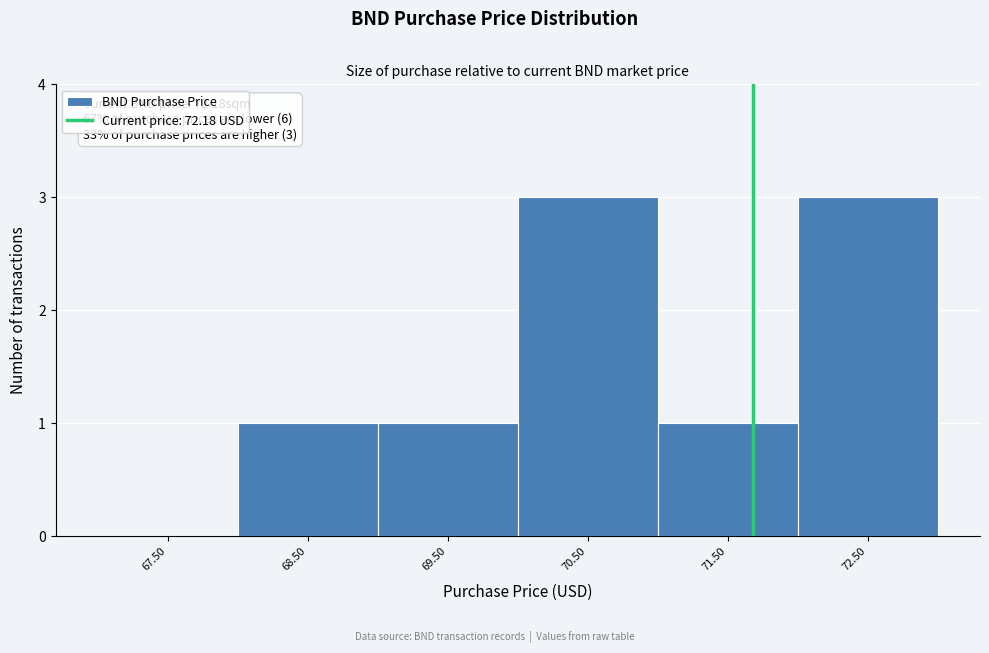

Reading left to right, what are all the values shown in this chart?

67.50=0	68.50=1	69.50=1	70.50=3	71.50=1	72.50=3